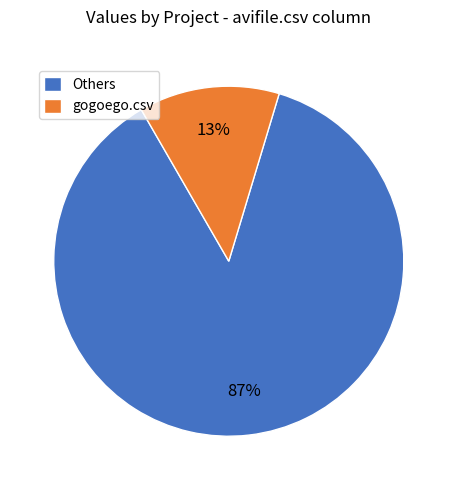

Rank the categories by value from lowest to highest.

gogoego.csv, Others